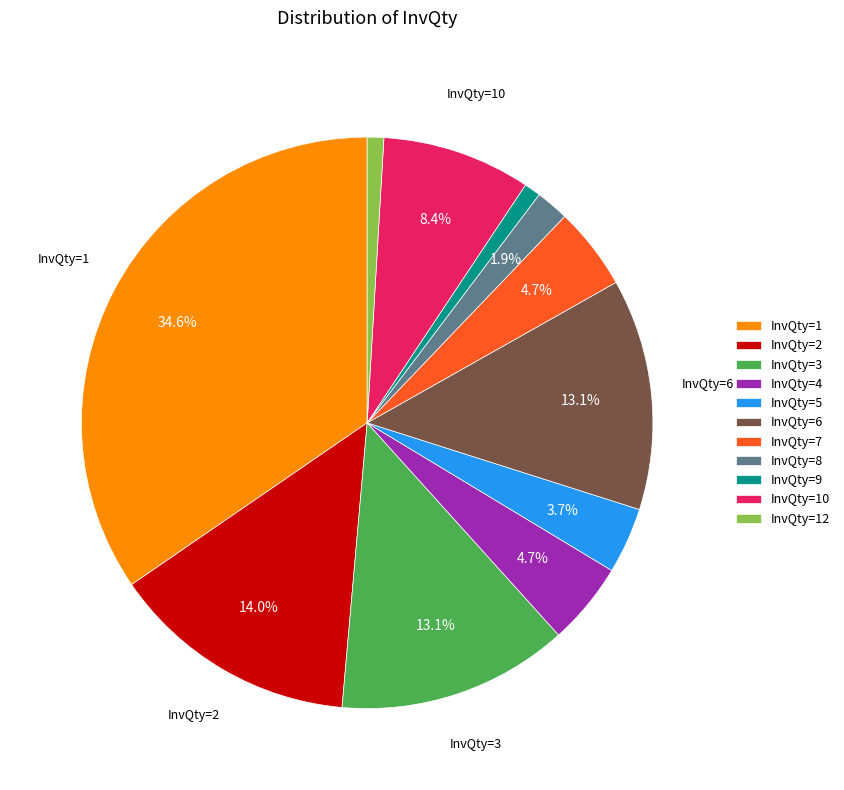

Does InvQty=1 represent more than half of the total?

No